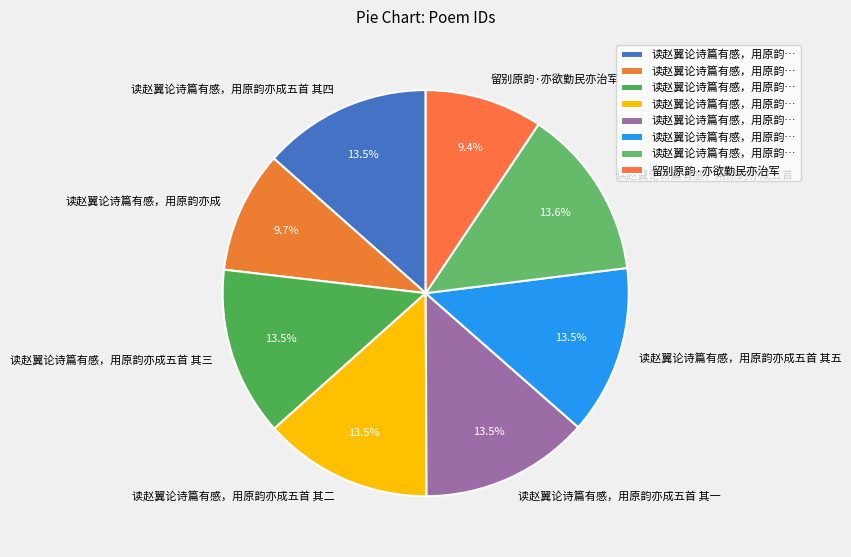

What is the ratio of the value at 读赵翼论诗篇有感，用原韵亦成五首 其三 to the value at 读赵翼论诗篇有感，用原韵亦成?

1.4